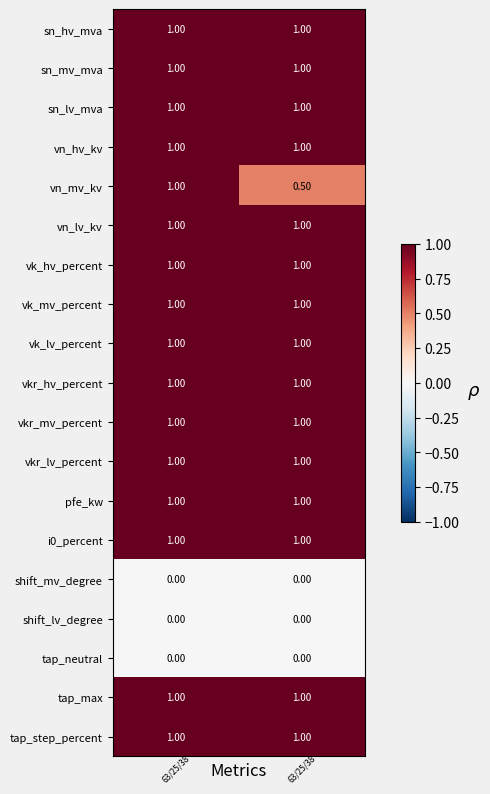

Which series has the widest spread of values?

vn_mv_kv